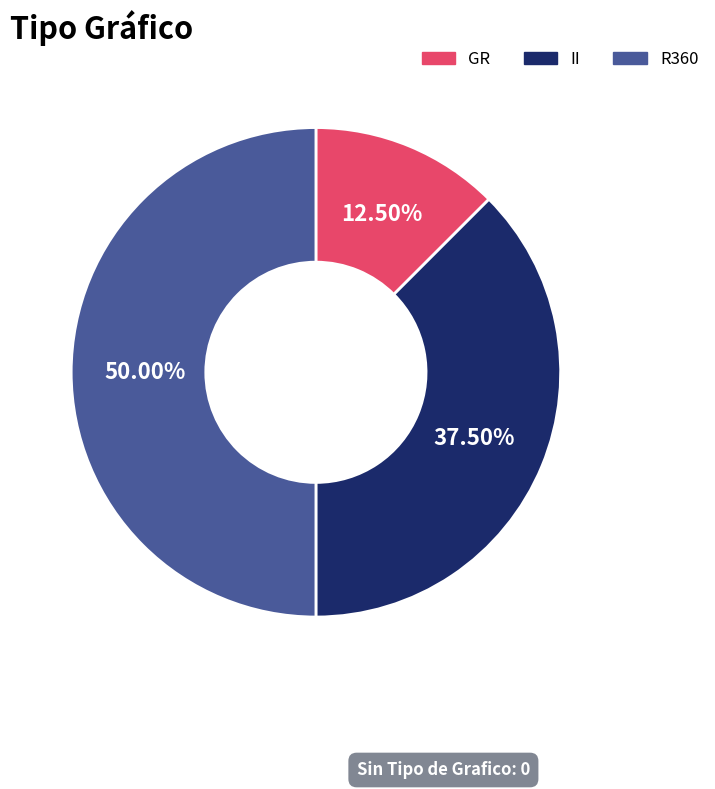

Which category has the smallest portion of the pie?

GR